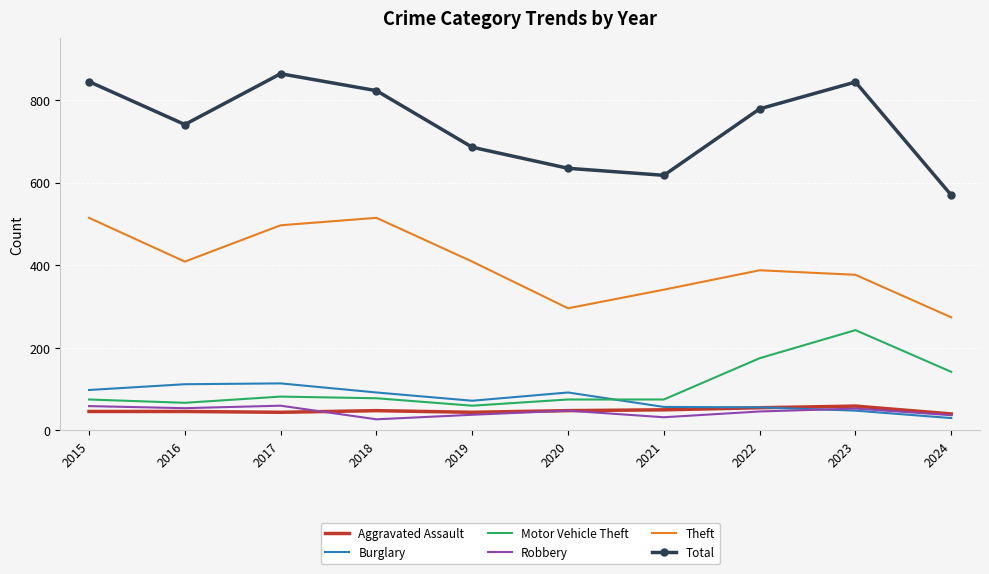

Is the value of Motor Vehicle Theft at 2023 greater than the value of Theft at 2024?

No